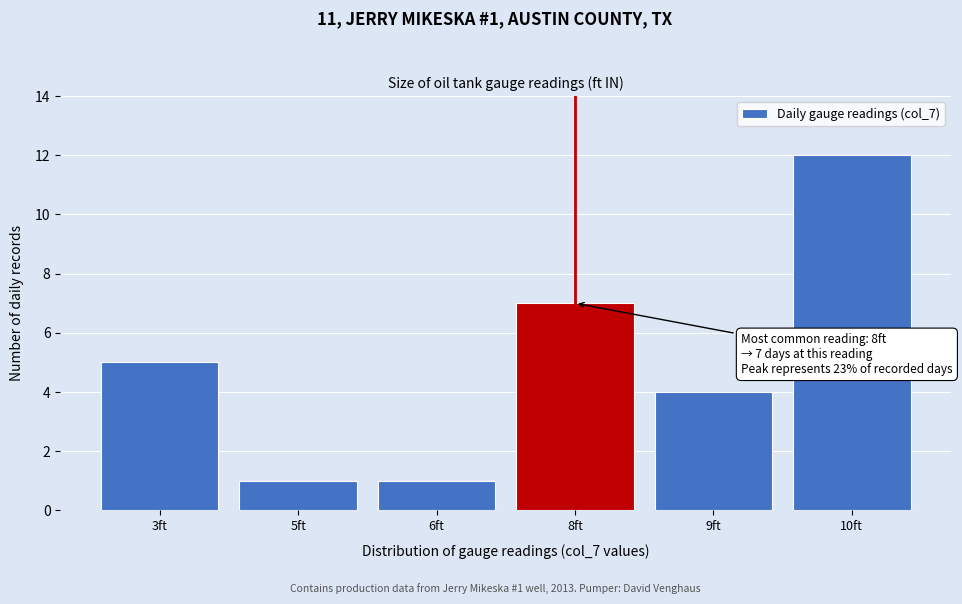

Reading left to right, transcribe all the data shown in this chart.

5	1	1	7	4	12